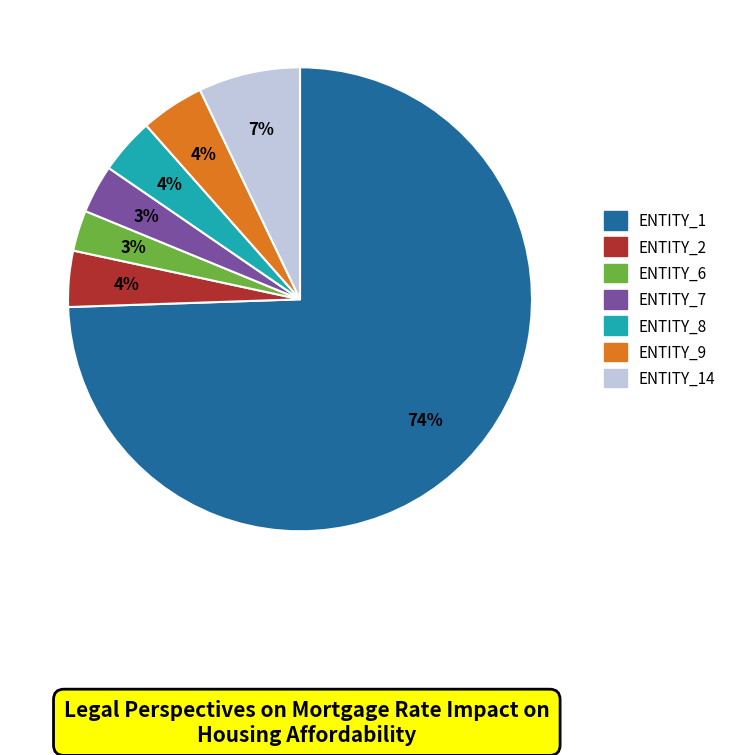

Does any single category account for the majority?

Yes